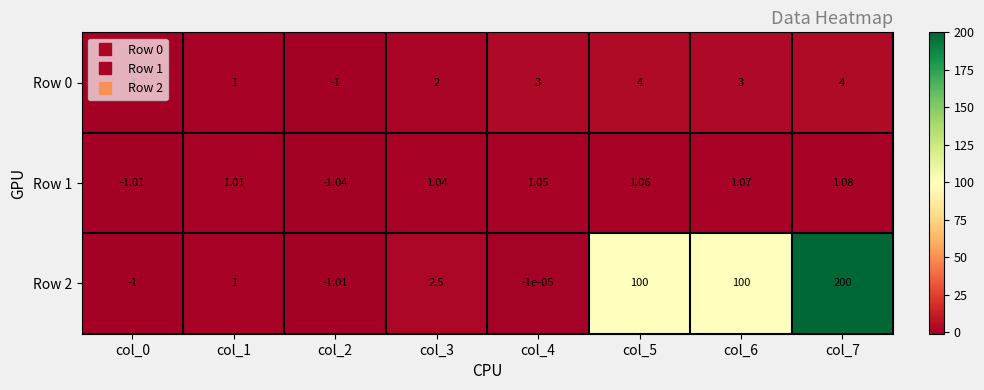

How many values in the Row 2 series exceed 2?

4